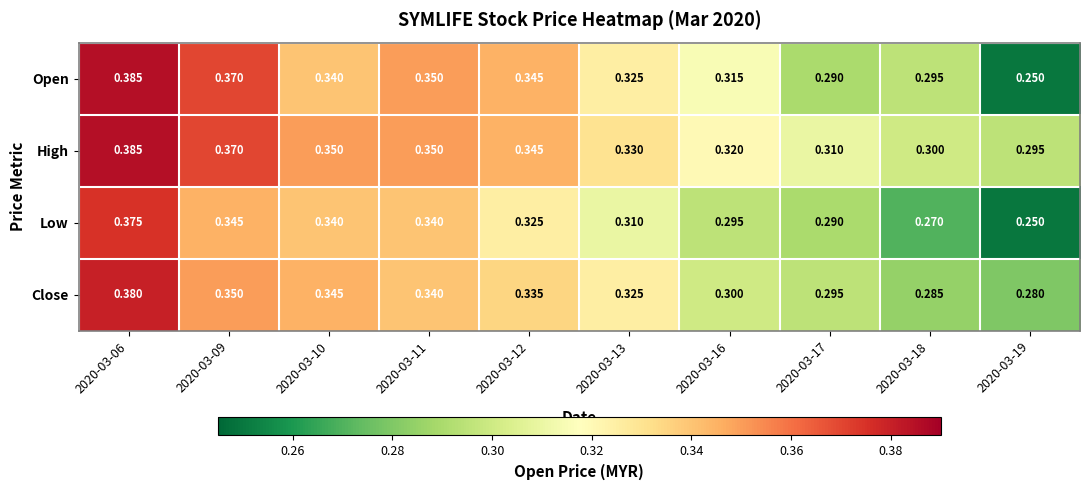

Which series changed the most between 2020-03-11 and 2020-03-16?

Low